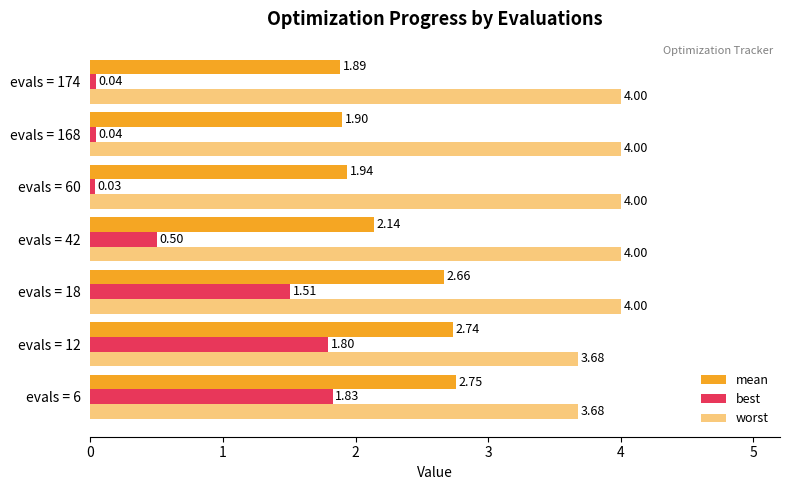

Count the number of data series in this chart.

3